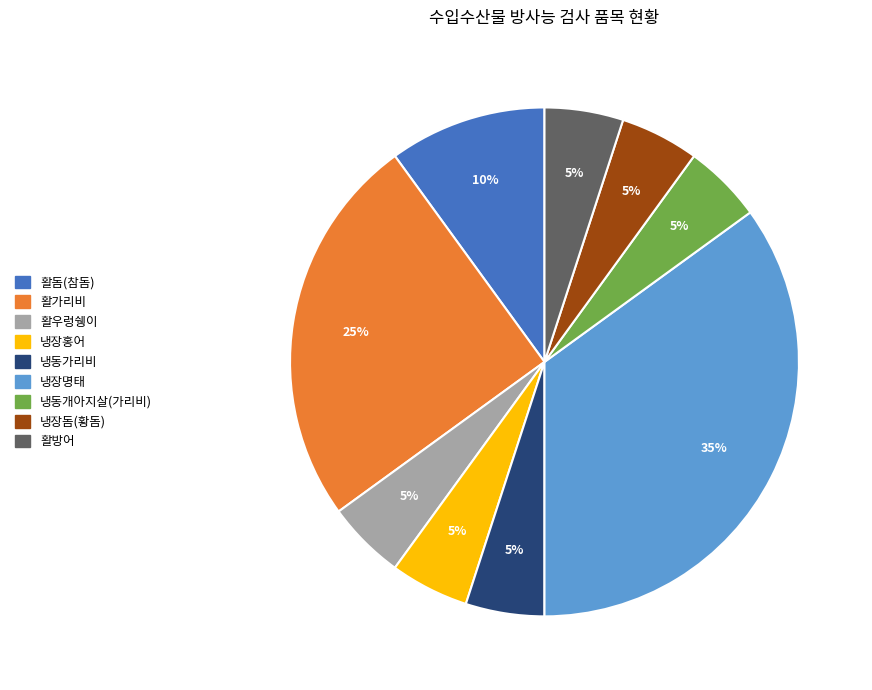

To the nearest percent, what is the average slice percentage?

11%